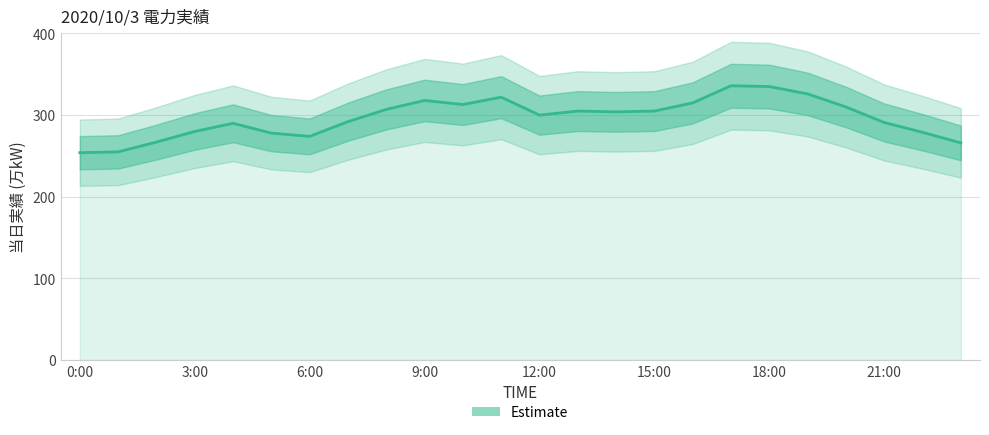

What is the difference between the maximum and minimum values?

82